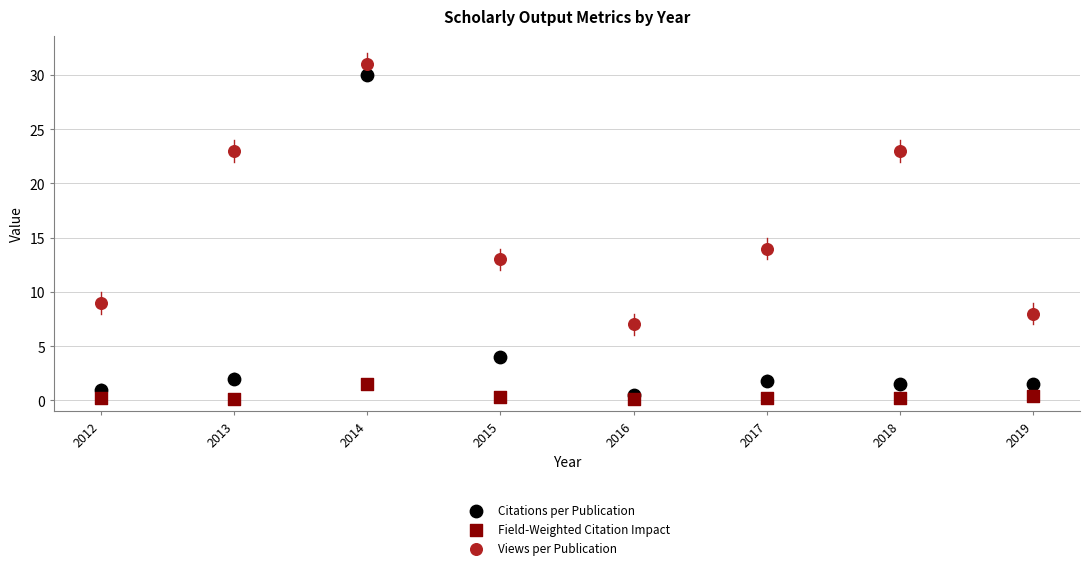

Across all data points, what is the range of Y values (max minus min)?

30.9